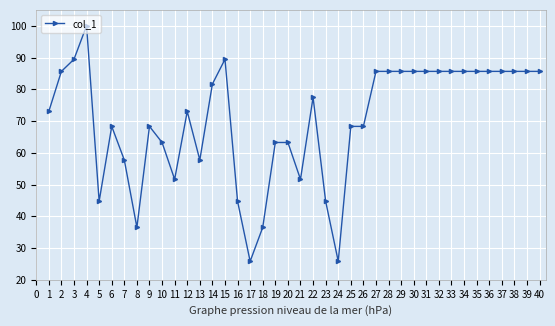

Approximately how many times larger is the value at 22 compared to 39?

0.9